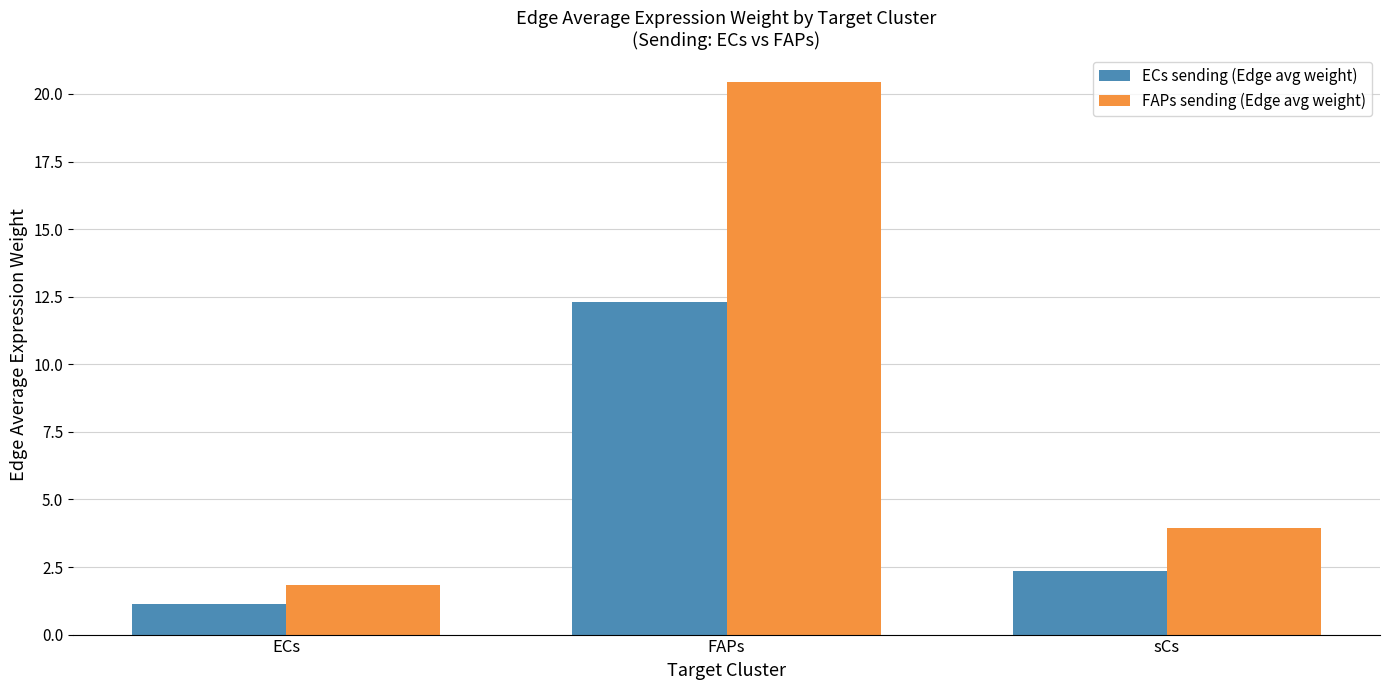

What position from the right is ECs?

3